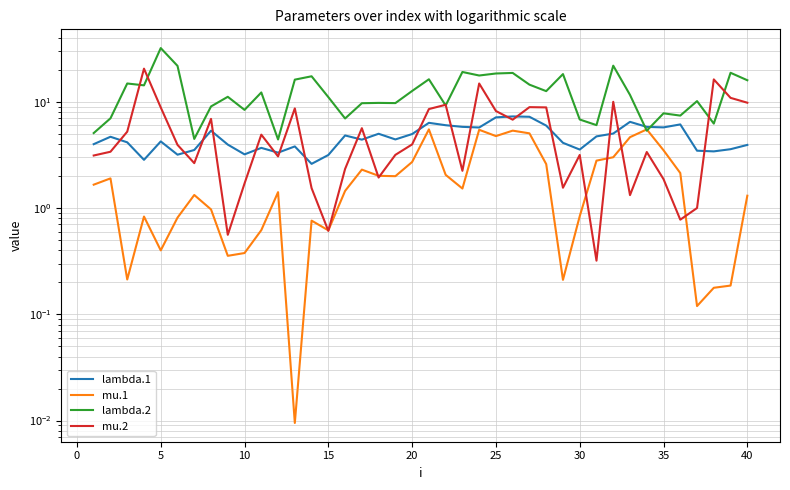

Reading left to right, what are all the values shown in this chart?

lambda.1: 4.0	4.7	4.1	2.8	4.2	3.2	3.5	5.3	3.9	3.2	3.7	3.3	3.8	2.6	3.1	4.8	4.4	5.0	4.4	5.0	6.3	6.0	5.8	5.7	7.1	7.3	7.2	6.0	4.1	3.5	4.7	5.0	6.5	5.8	5.7	6.1	3.5	3.4	3.6	3.9
mu.1: 1.7	1.9	0.2	0.8	0.4	0.8	1.3	1.0	0.4	0.4	0.6	1.4	0.0	0.8	0.6	1.4	2.3	2.0	2.0	2.7	5.5	2.0	1.5	5.4	4.7	5.3	5.0	2.6	0.2	0.8	2.8	3.0	4.6	5.5	3.5	2.1	0.1	0.2	0.2	1.3
lambda.2: 5.1	7.0	14.8	14.2	31.9	21.7	4.5	9.0	11.1	8.4	12.2	4.4	16.1	17.3	11.0	6.9	9.7	9.7	9.7	12.6	16.2	9.2	19.0	17.6	18.4	18.6	14.5	12.6	18.2	6.8	6.0	21.8	11.6	5.3	7.8	7.4	10.1	6.2	18.7	15.9
mu.2: 3.1	3.4	5.2	20.4	8.8	3.9	2.6	6.9	0.6	1.7	4.9	3.1	8.6	1.5	0.6	2.3	5.6	1.9	3.2	4.0	8.5	9.3	2.2	14.8	8.2	6.8	8.9	8.8	1.5	3.2	0.3	10.0	1.3	3.4	1.9	0.8	1.0	16.2	10.9	9.8